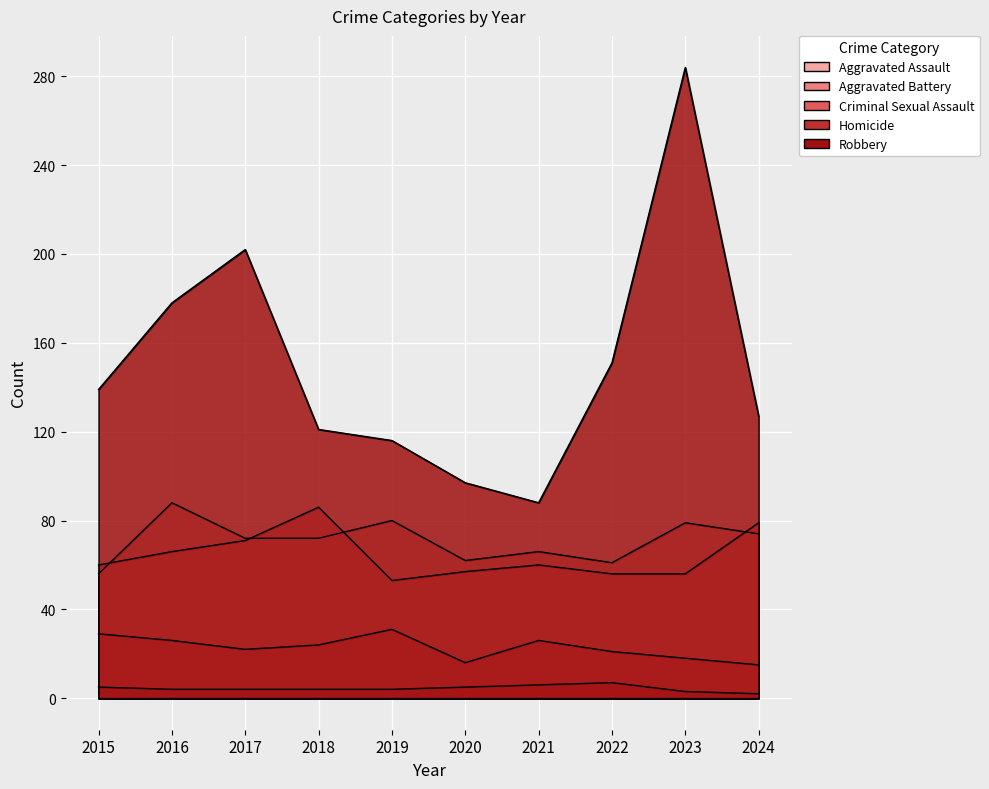

What is the total value across all series at 2023?

440